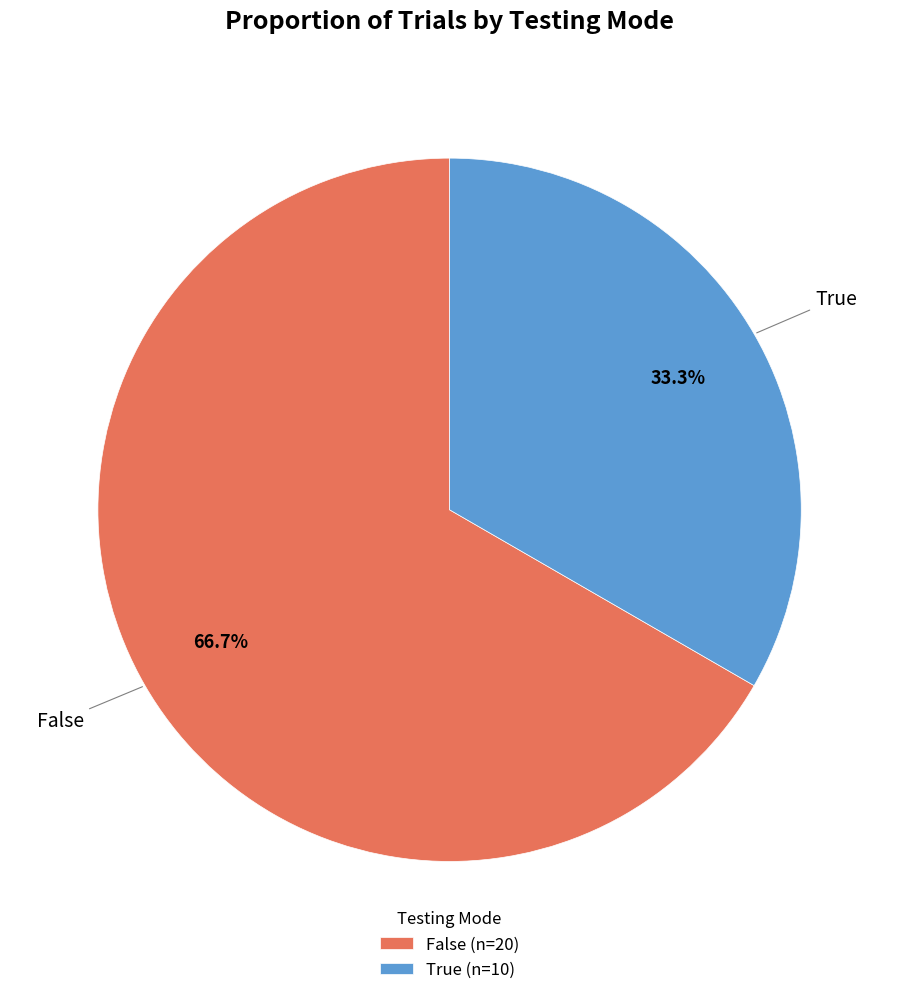

What is the largest slice in the pie chart?

False